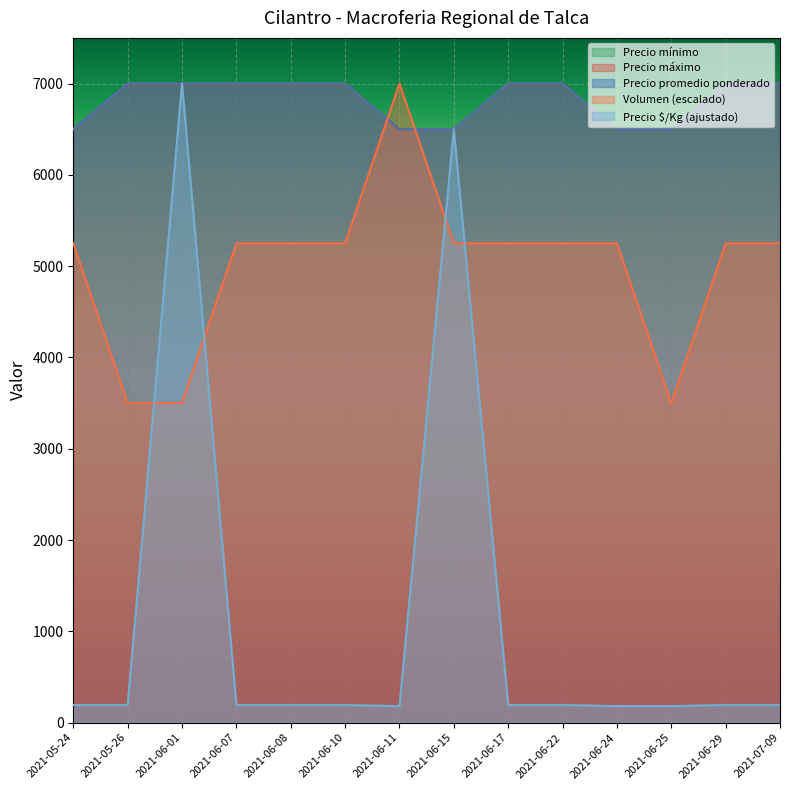

Does the chart display data point markers on the line(s)?

No